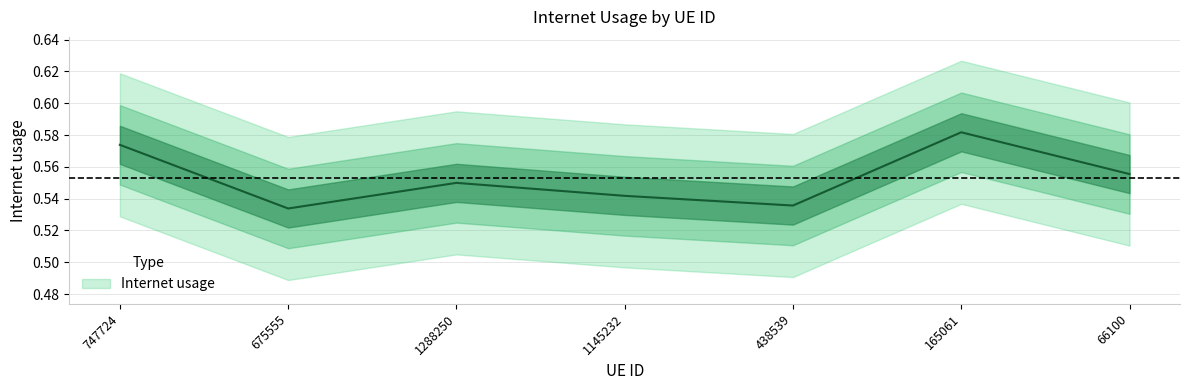

List the labels in order of value, smallest first.

675555, 438539, 1145232, 1288250, 66100, 747724, 165061